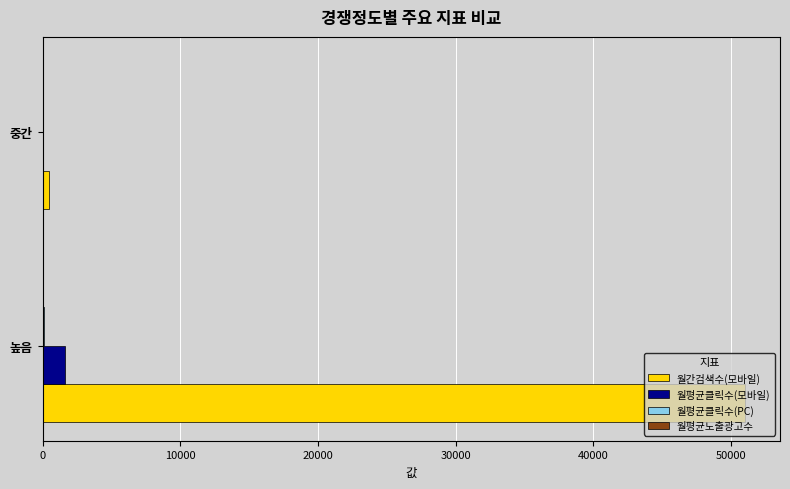

Count the 월간검색수(모바일) values in the range 470 to 51000.

2